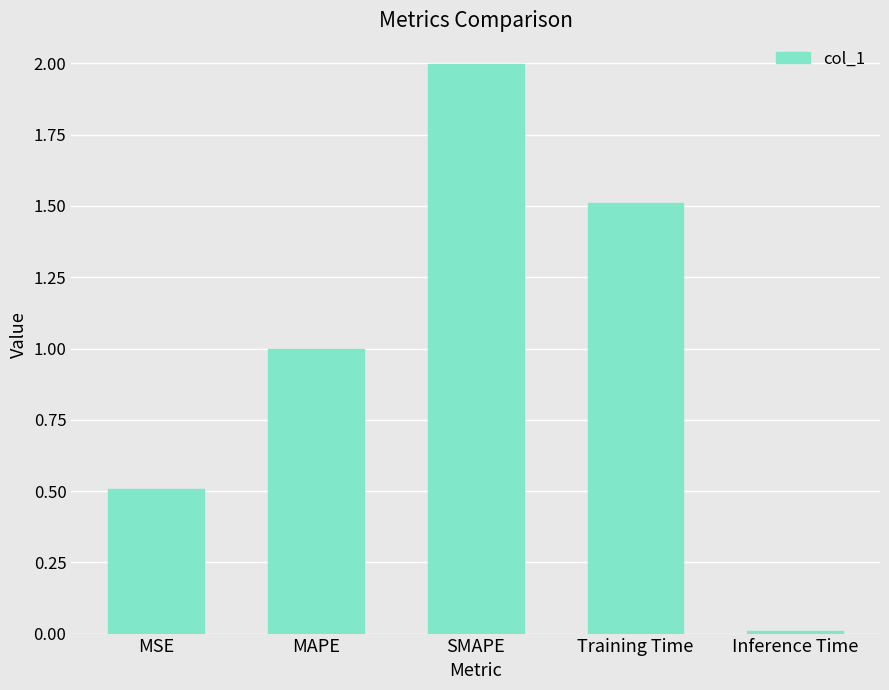

The value at Inference Time is 0.0. True or false?

True